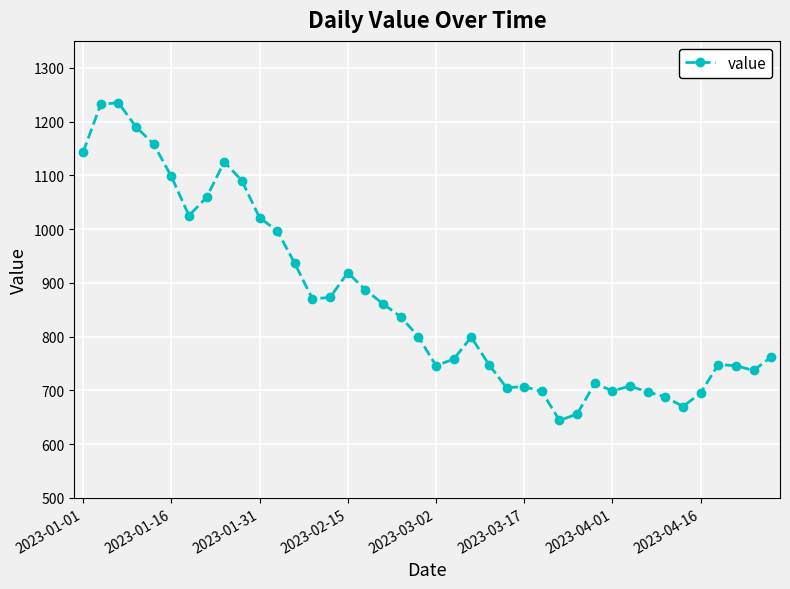

What is the smallest value displayed?

644